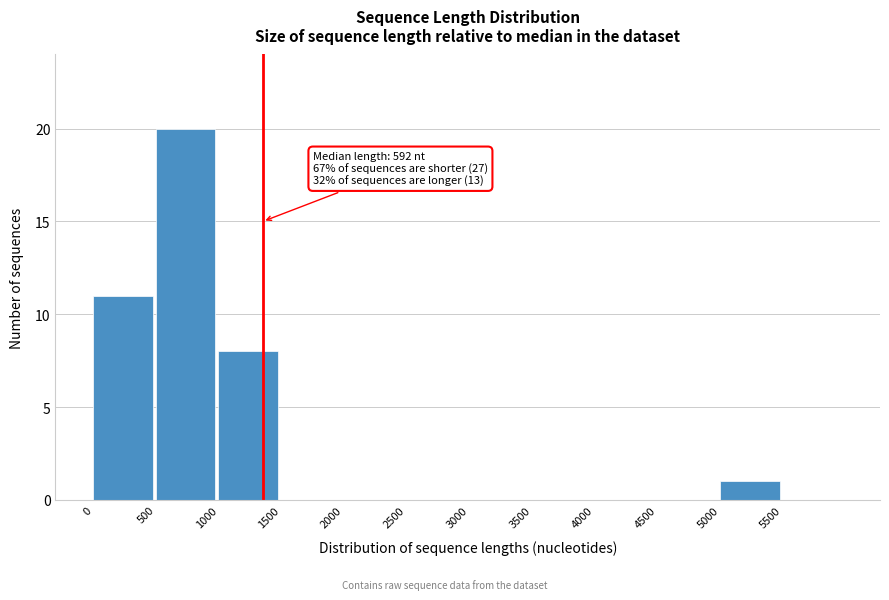

Which range on the x-axis has the tallest bar?

500 to 1000